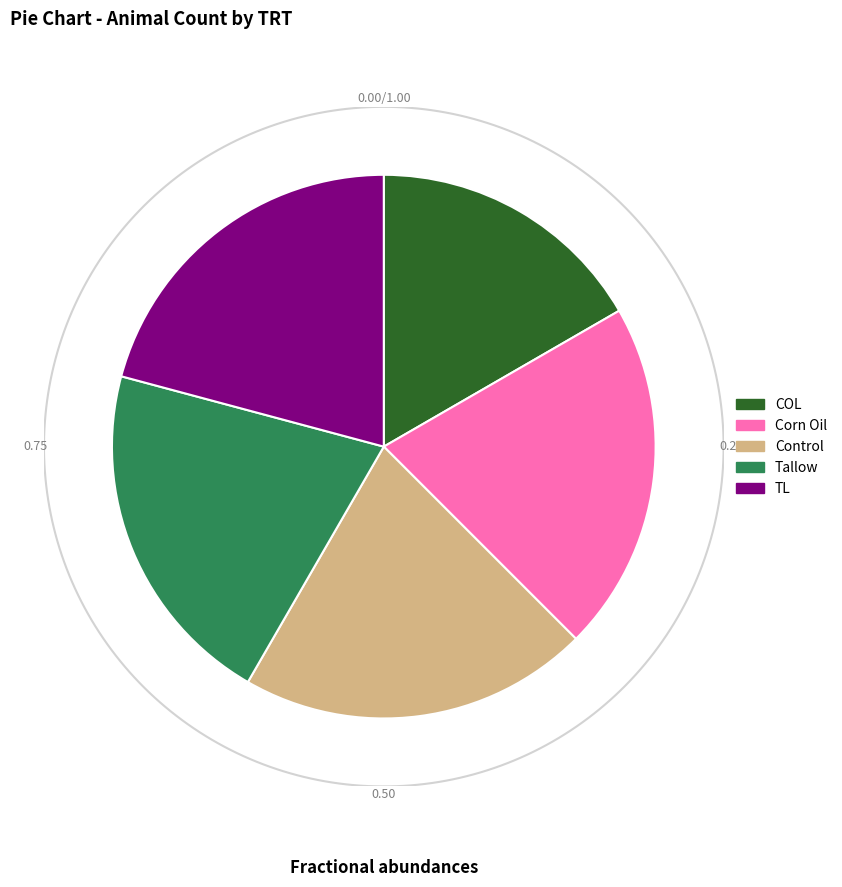

To the nearest percent, what portion does TL represent?

21%